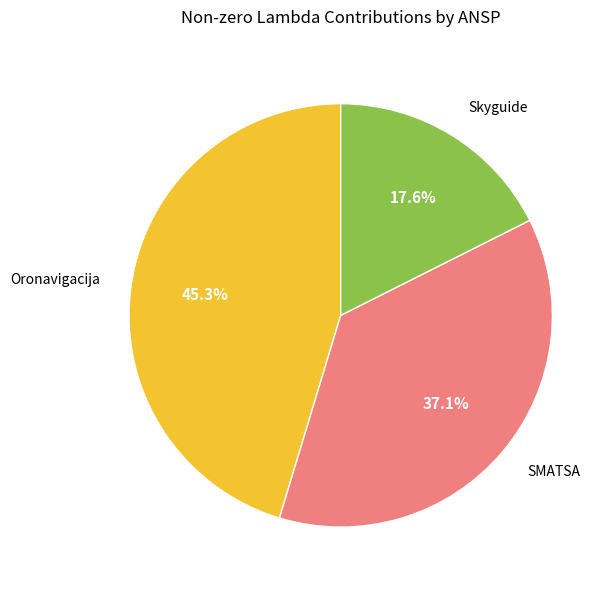

Is it true that Skyguide is 18% of the pie?

True